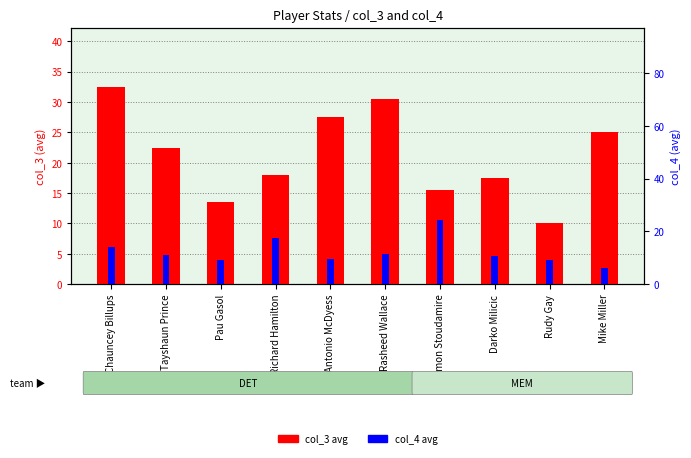

The value of col_3 (avg) at Richard Hamilton is 7.8. True or false?

False